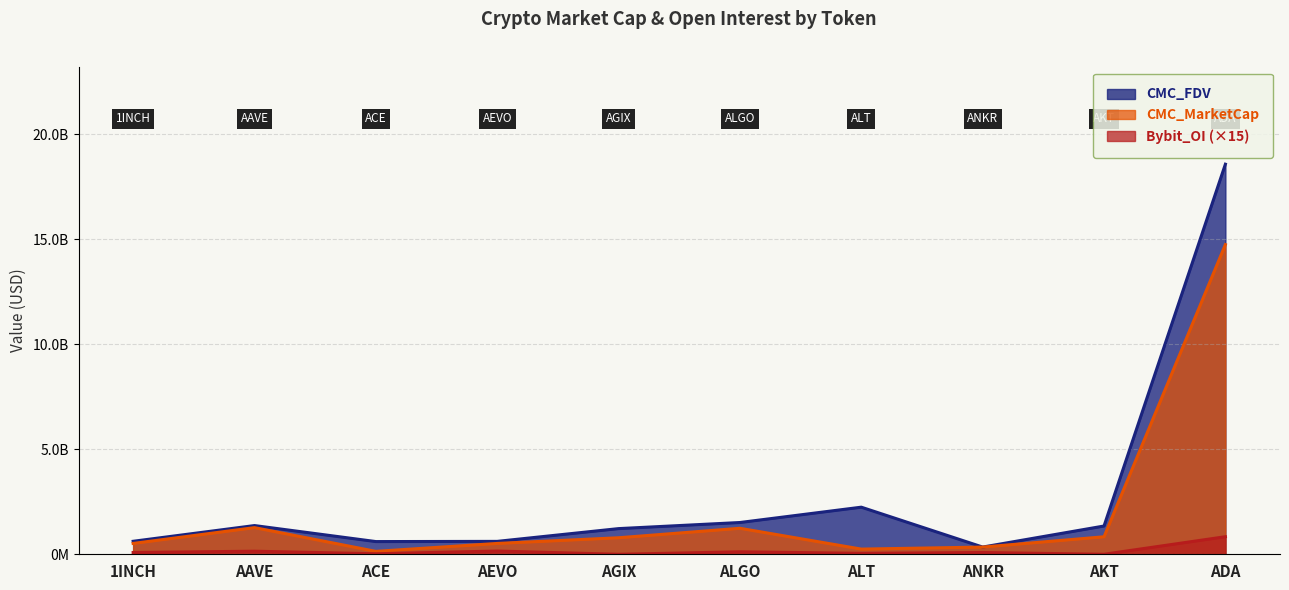

True or false: CMC_MarketCap has more than 2 interior local peaks.

False